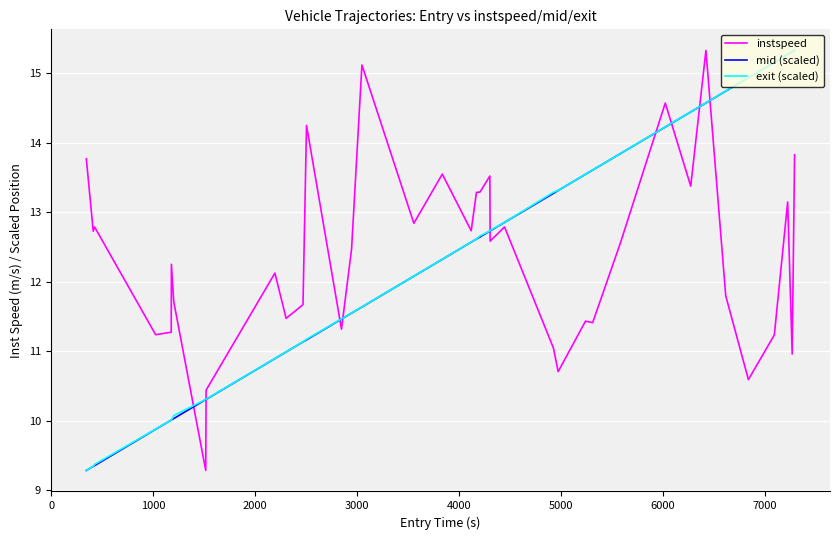

What is the minimum value shown in the chart?

9.3